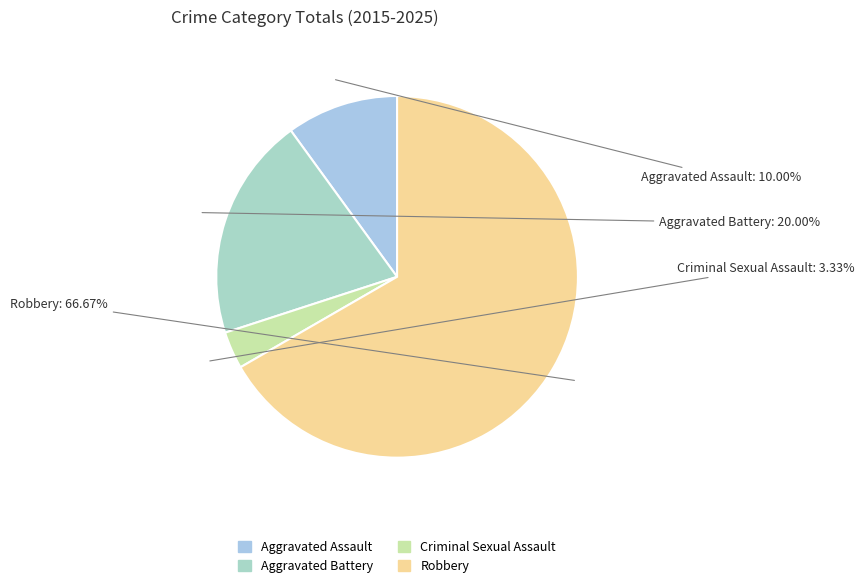

What percentage is the Robbery slice, to the nearest percent?

67%